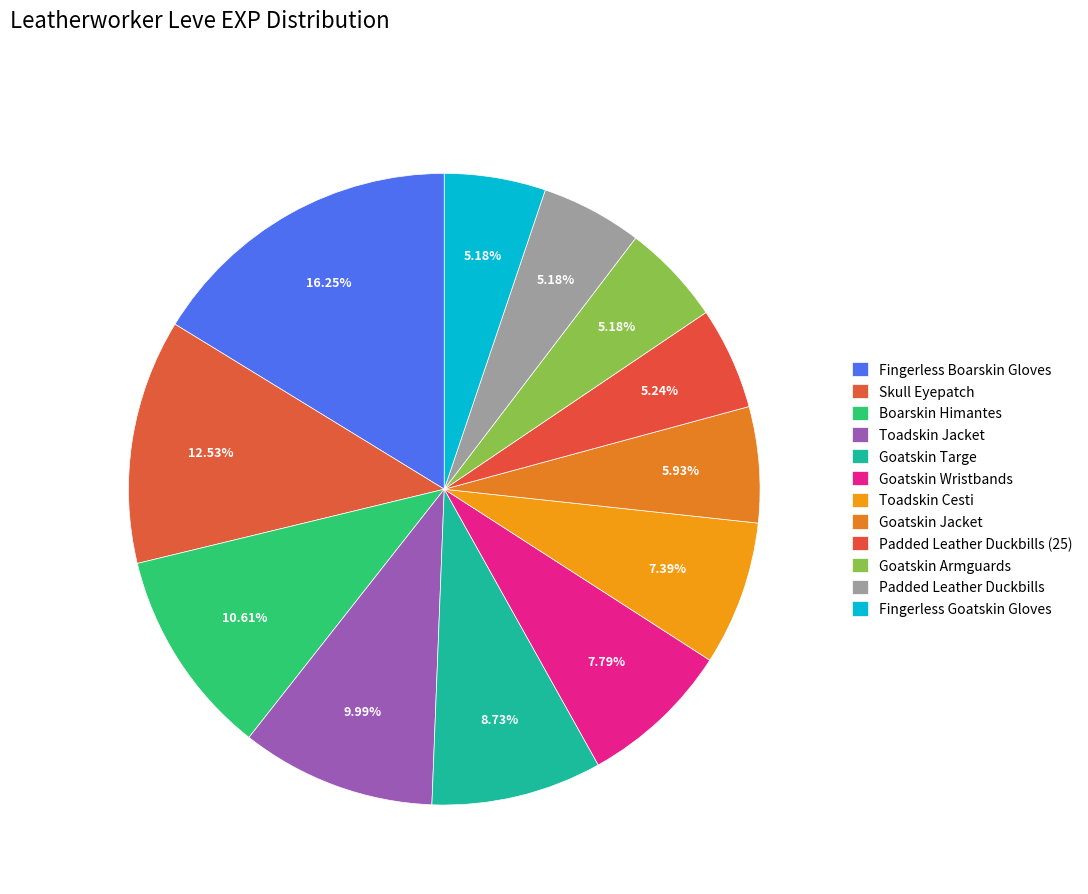

What percentage is the Goatskin Wristbands slice, to the nearest percent?

8%